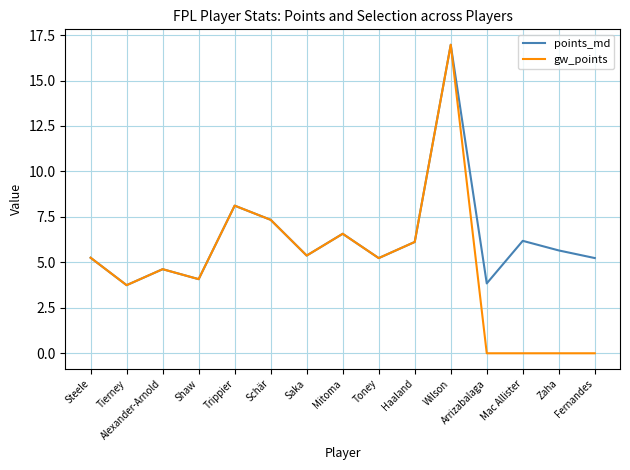

At how many categories does at least one series exceed 2?

15